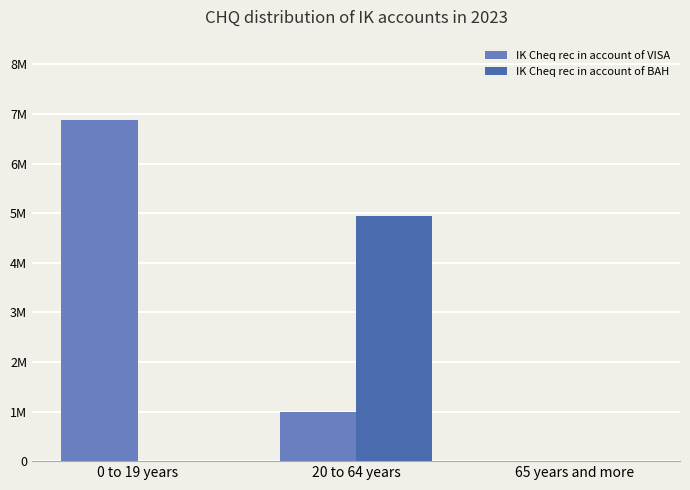

Between 65 years and more and 0 to 19 years, which is larger?

0 to 19 years